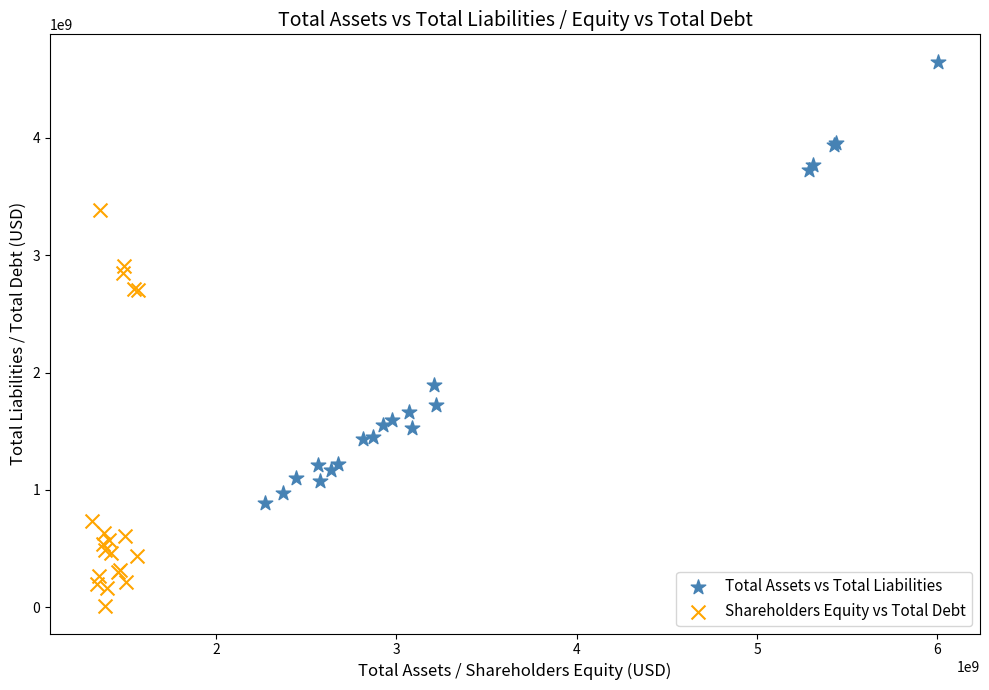

Which series reaches the minimum Y coordinate?

Shareholders Equity vs Total Debt